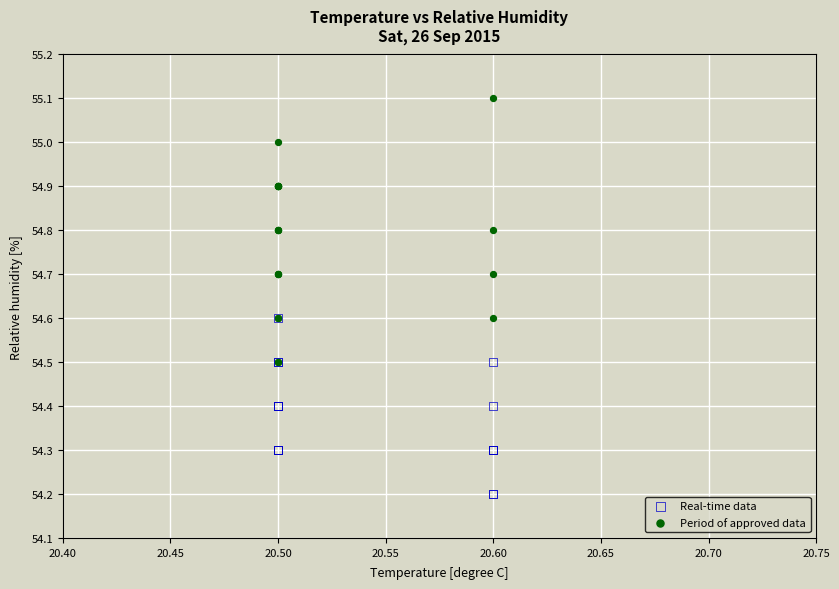

Which series contains the highest Y value?

Period of approved data